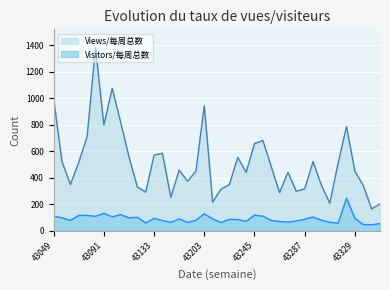

The Views/每周总数 series shows 445 at 43168. True or false?

False